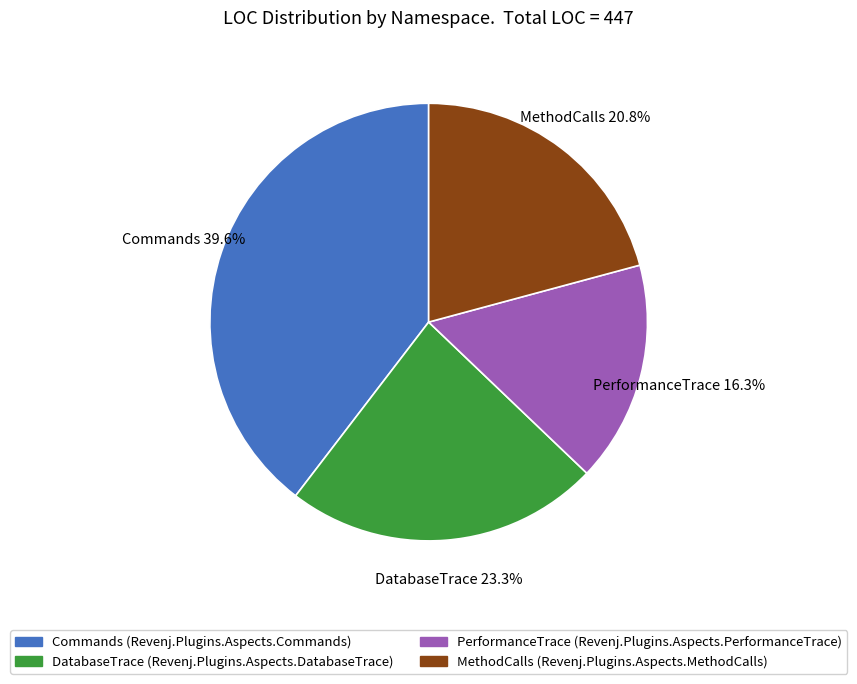

Does any single category account for the majority?

No